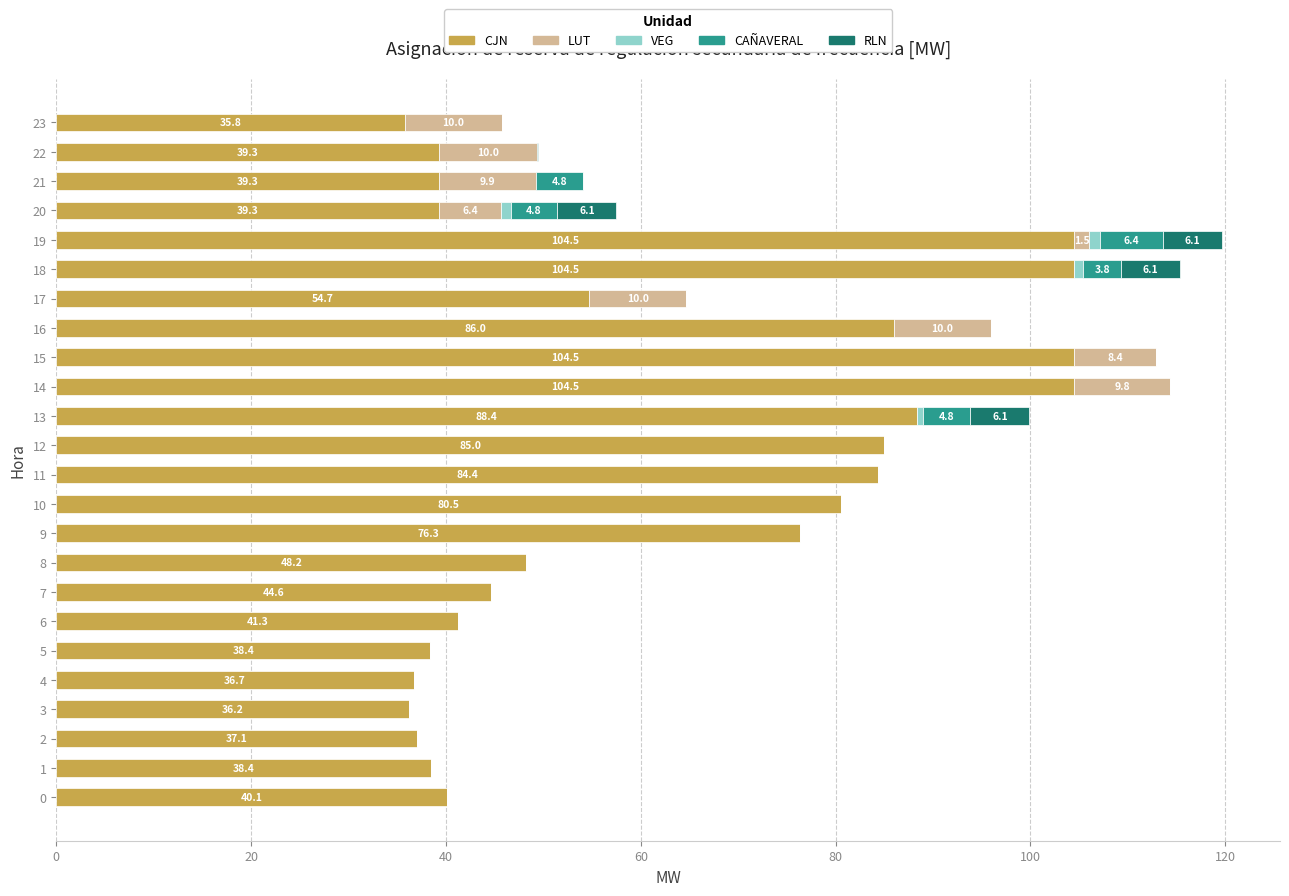

Count the number of categories in the chart.

24